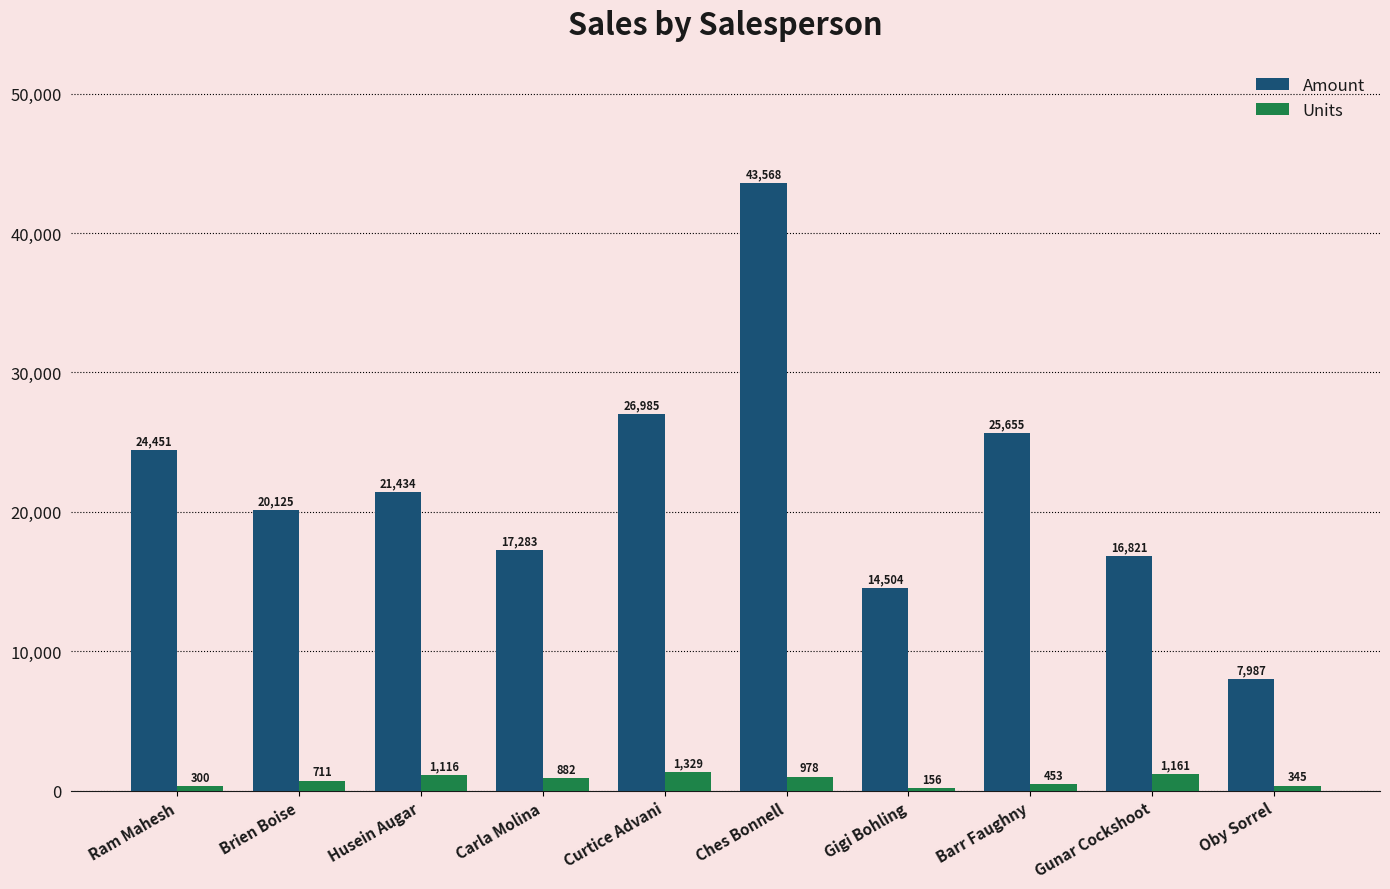

What are all the series names shown in the legend?

Amount, Units